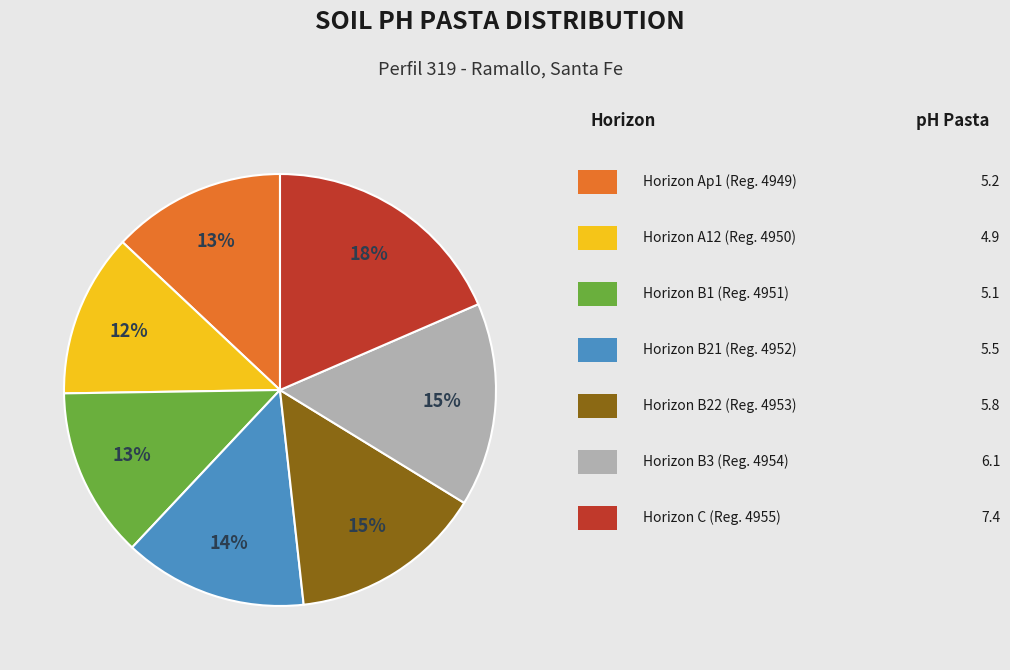

To the nearest percent, what is the difference between the largest and smallest slice percentages?

6%